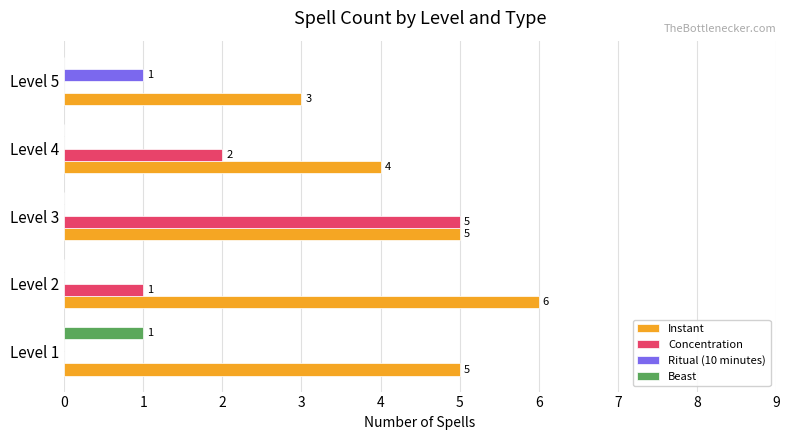

Is the value of Beast at Level 2 greater than the value of Instant at Level 2?

No